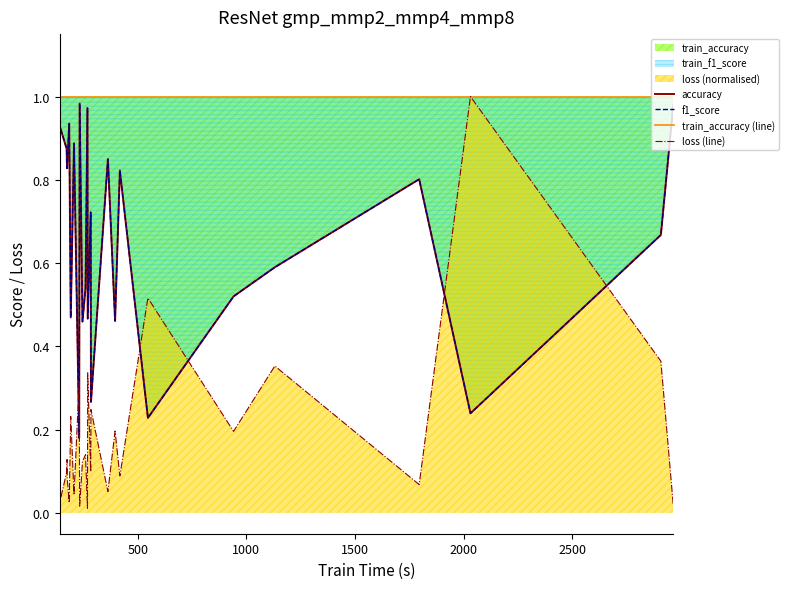

Count the number of categories in the chart.

26